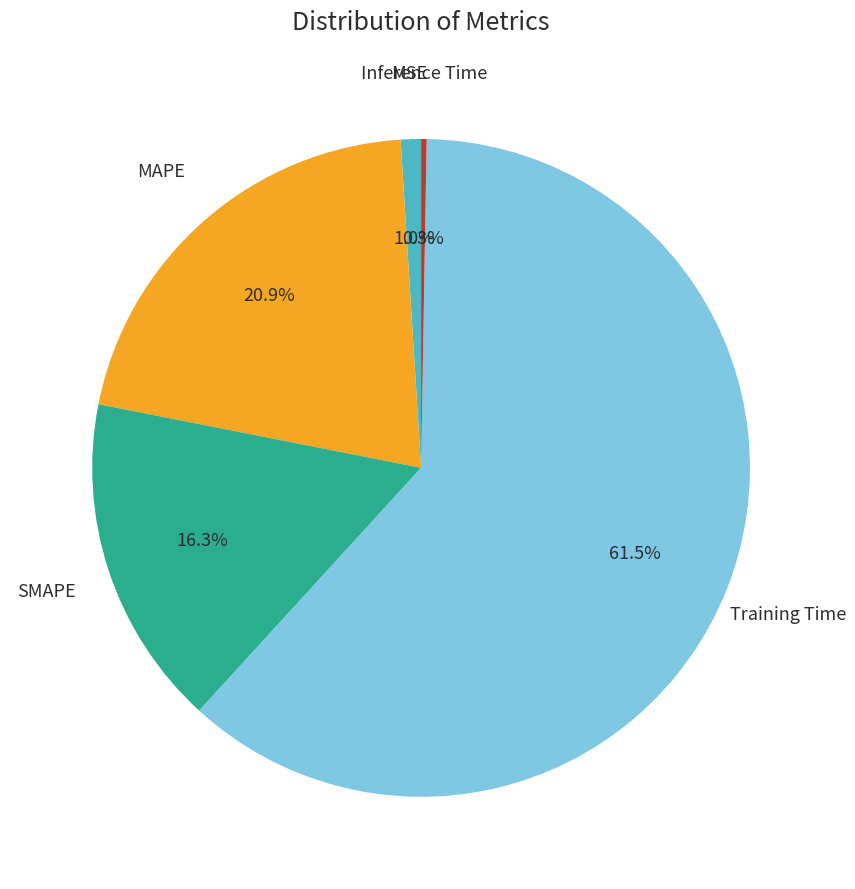

Does any single category account for the majority?

Yes